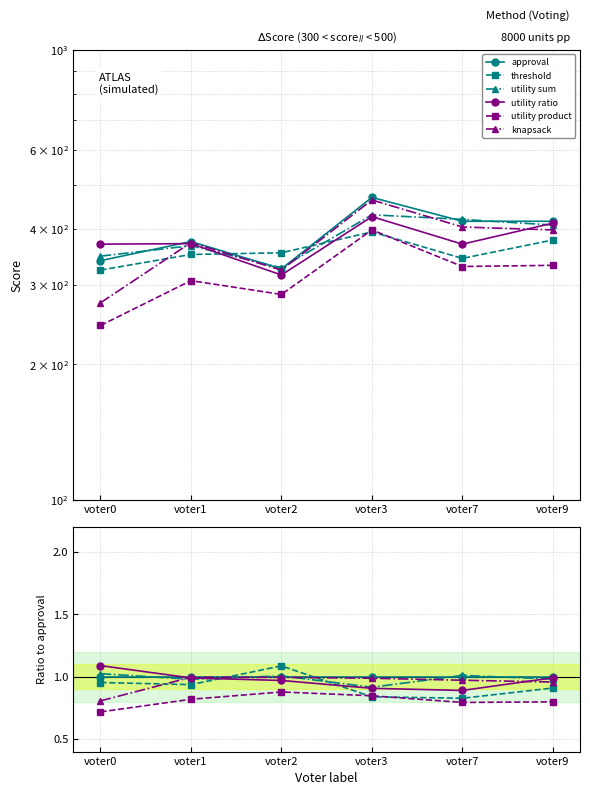

True or false: utility sum and utility product cross at least once.

False